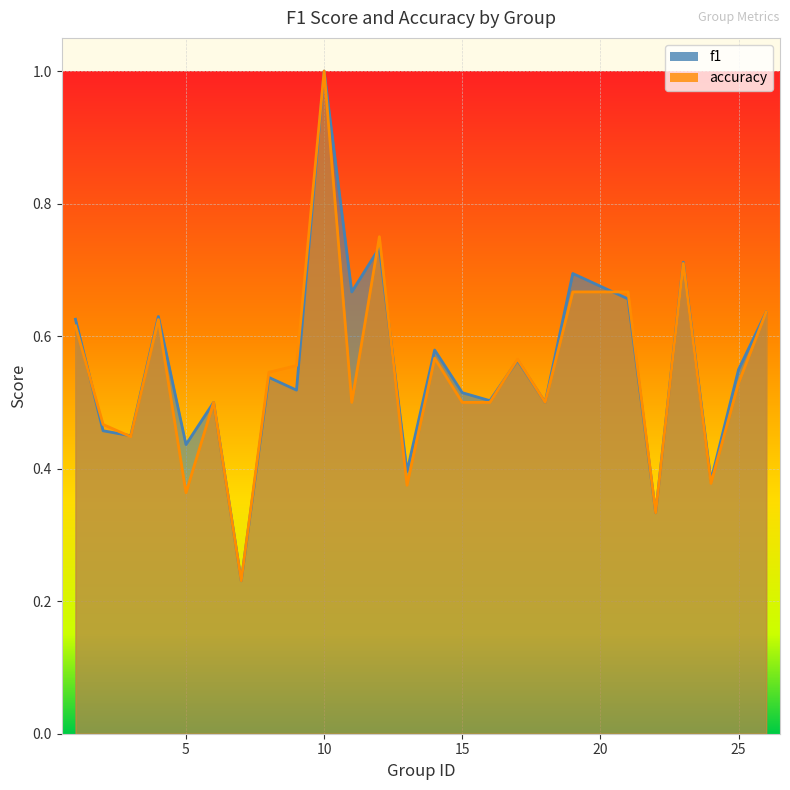

Does the chart display data point markers on the line(s)?

No